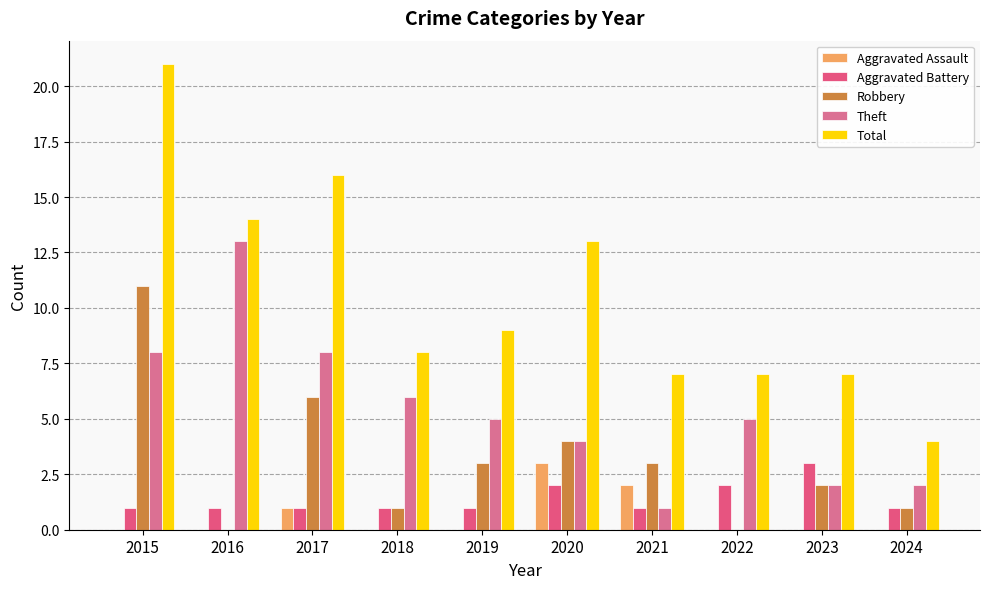

Between 2022 and 2023, which series saw the biggest shift?

Theft